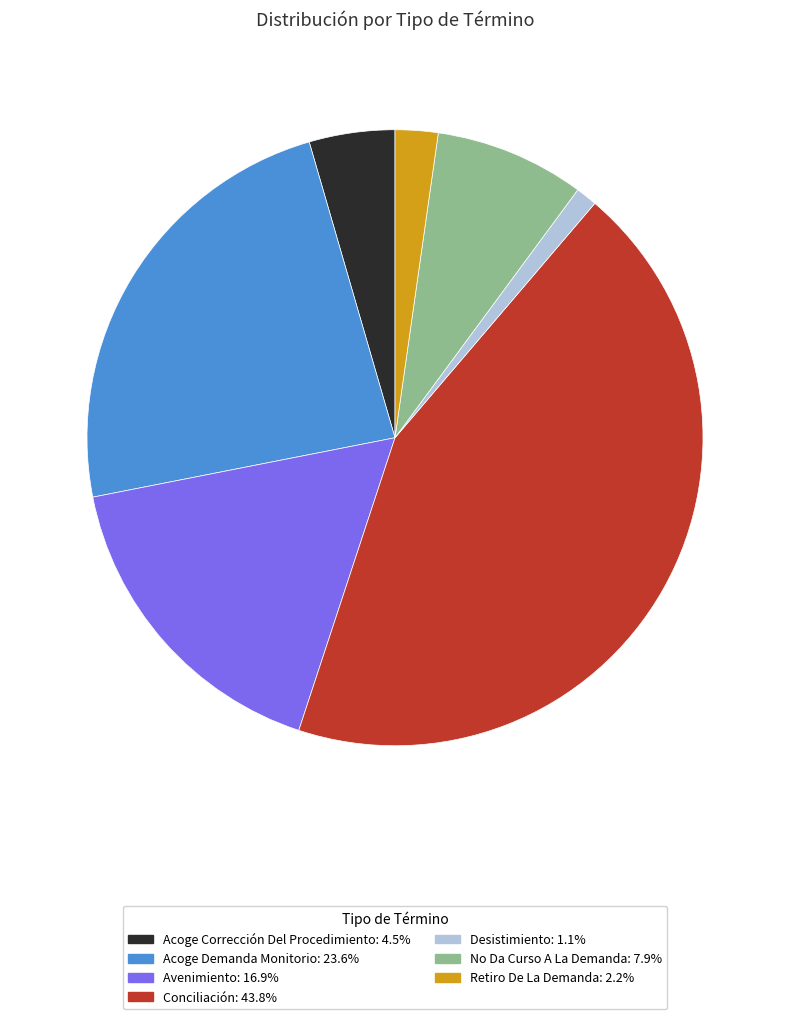

How many segments does this pie chart have?

7